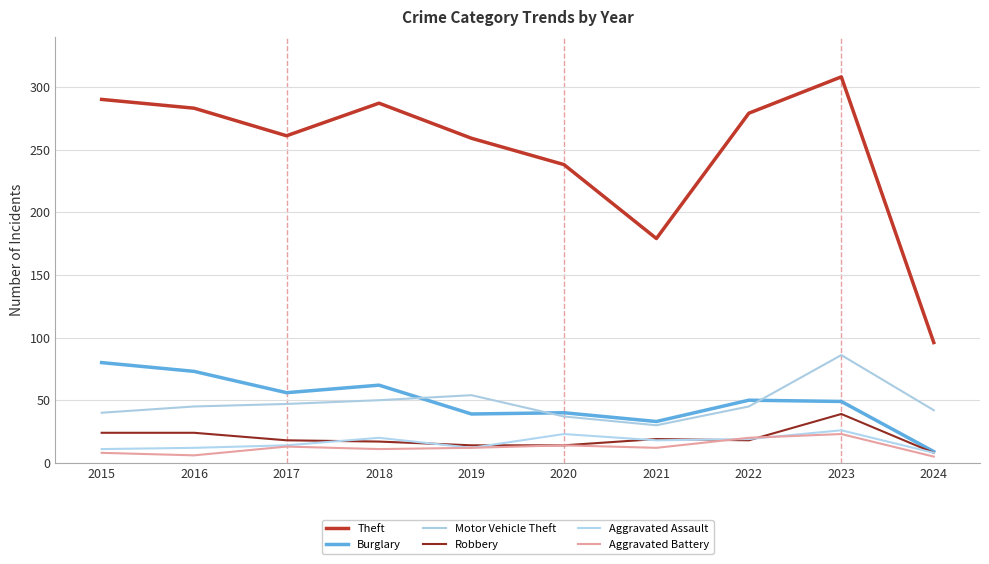

What is the value of the Burglary point at the 1st from the left?

80